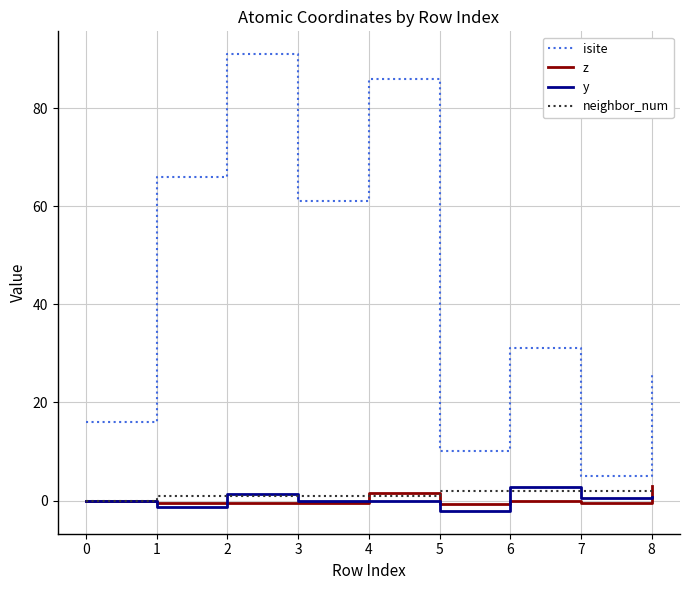

Is this an area chart (filled region under the line)?

No